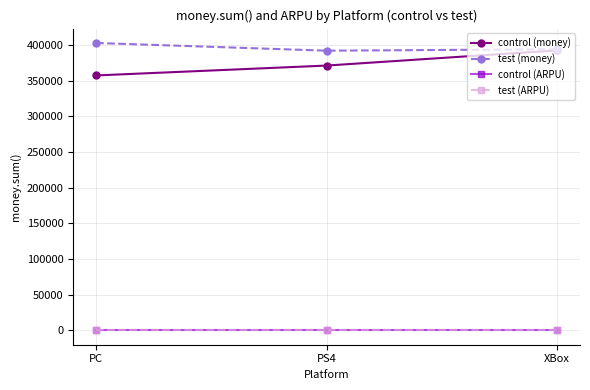

Rank the categories by control (money) value from lowest to highest.

PC, PS4, XBox